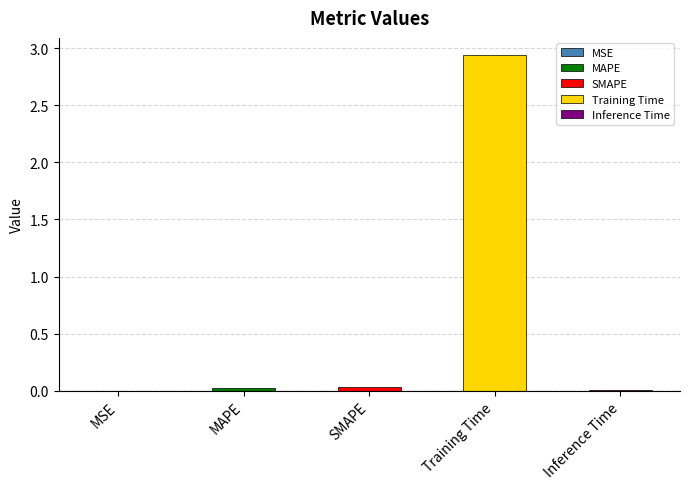

Is it true that the value at SMAPE is 0.0?

False